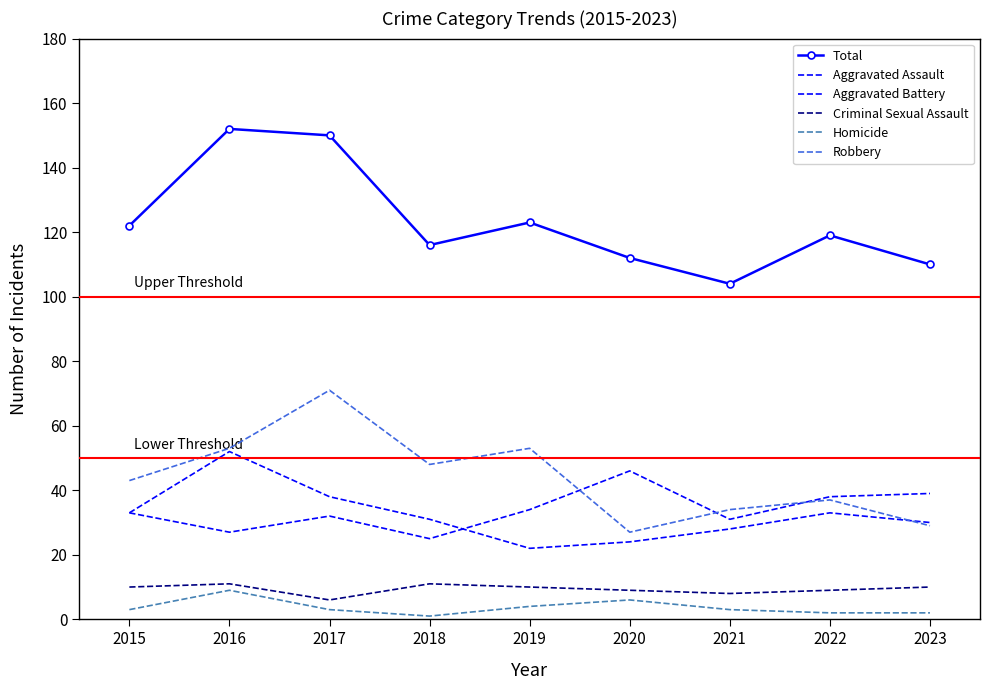

True or false: Aggravated Assault and Criminal Sexual Assault intersect in this chart.

False